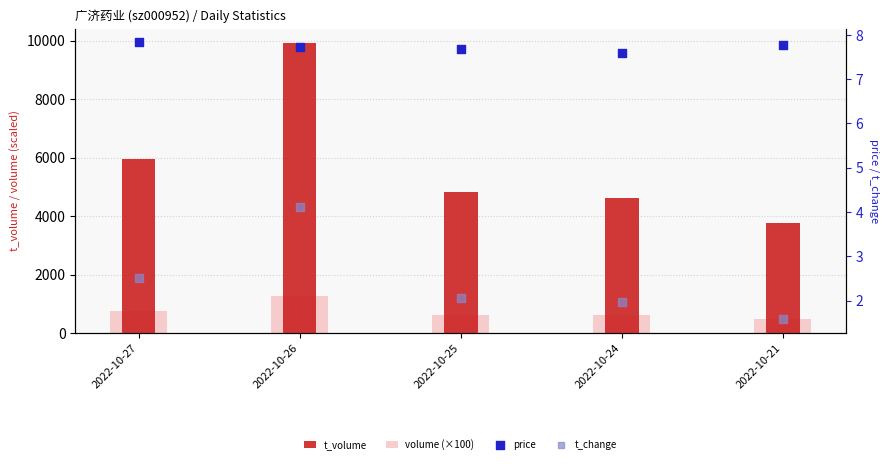

Which series reaches the minimum Y coordinate?

t_change